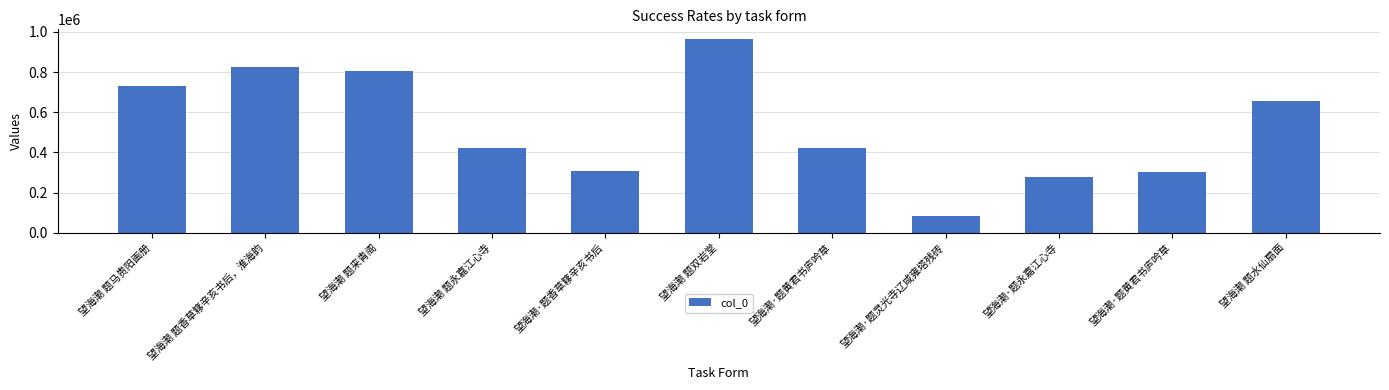

At which label does the data first exceed 424096?

望海潮 题马贵阳画册